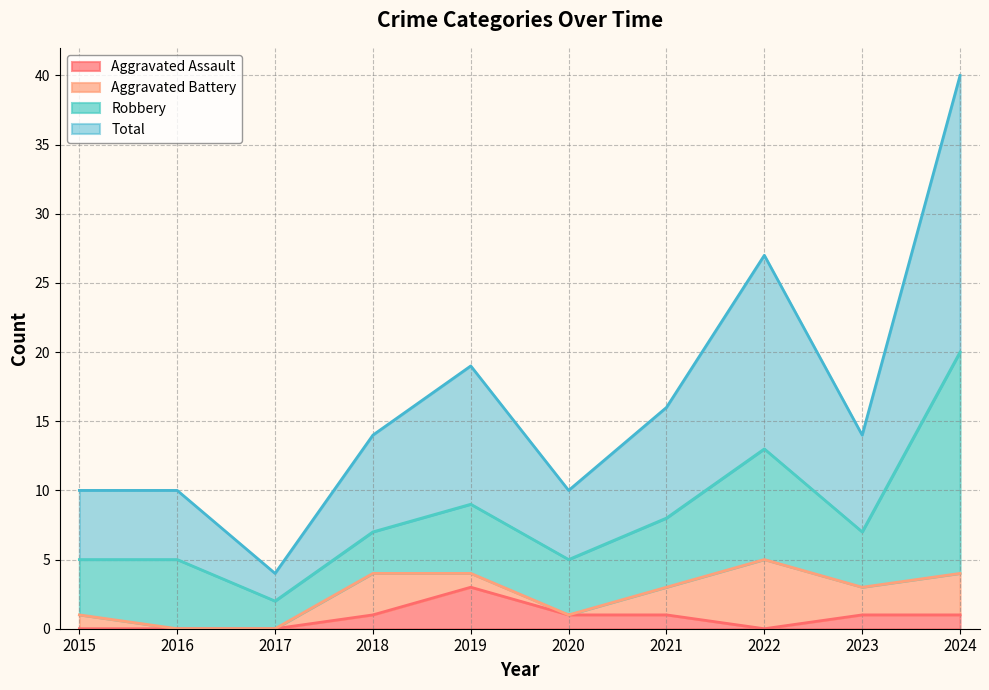

Does the chart have visible grid lines?

Yes